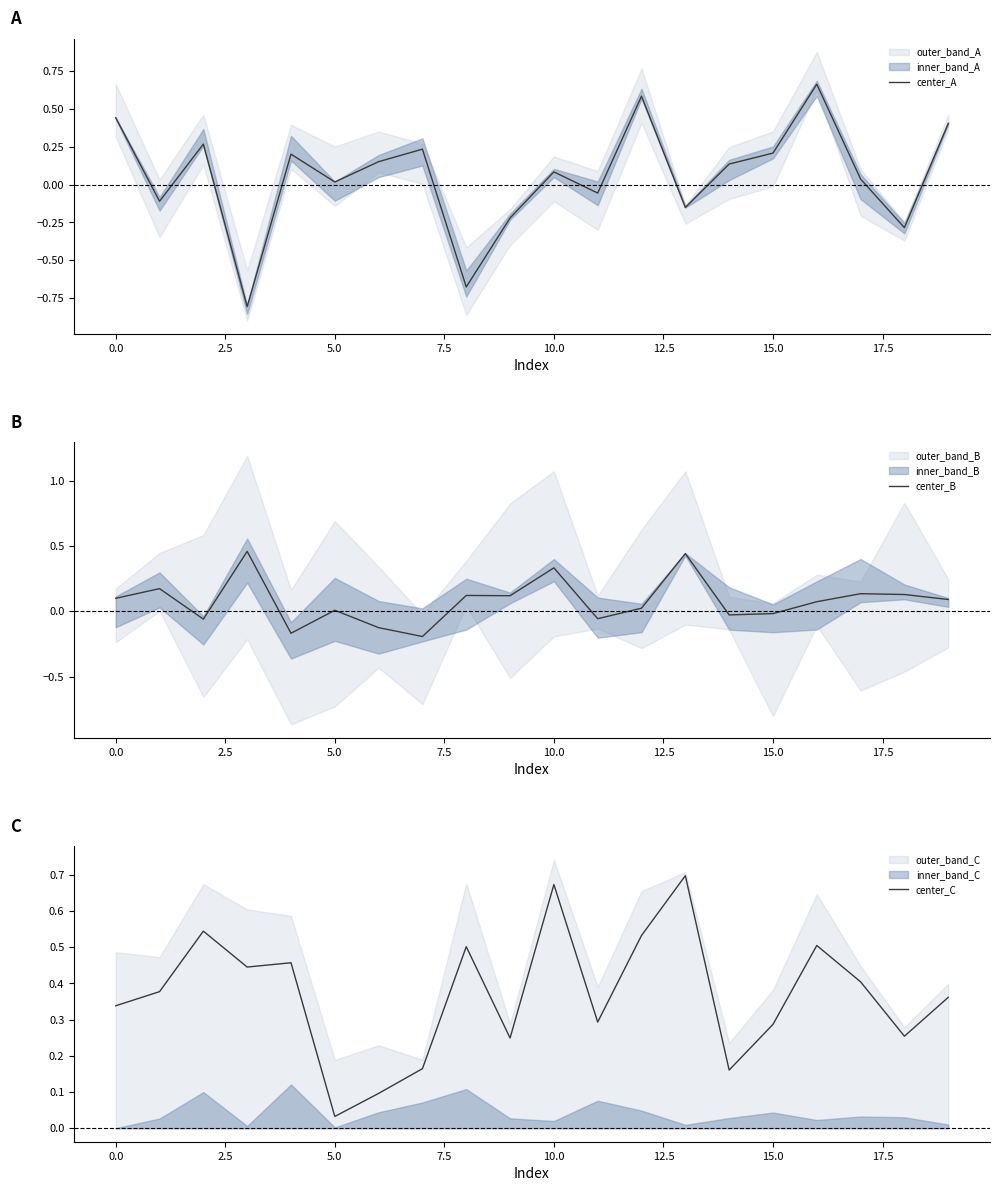

What is the value of the center_A point at the 14th from the left?

-0.2